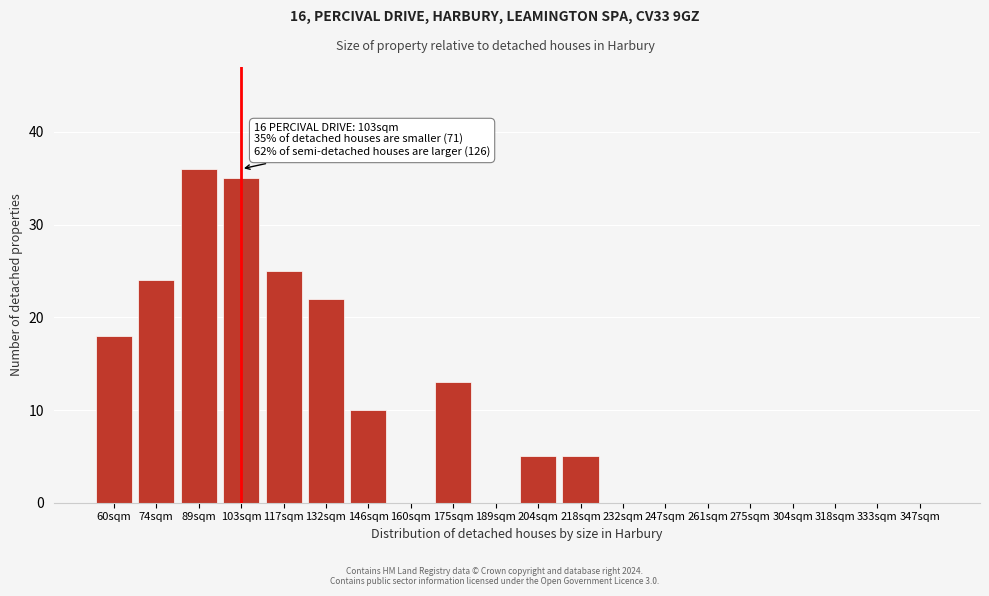

Reading left to right, list all the values displayed in this chart.

60sqm=18	74sqm=24	89sqm=36	103sqm=35	117sqm=25	132sqm=22	146sqm=10	160sqm=0	175sqm=13	189sqm=0	204sqm=5	218sqm=5	232sqm=0	247sqm=0	261sqm=0	275sqm=0	304sqm=0	318sqm=0	333sqm=0	347sqm=0